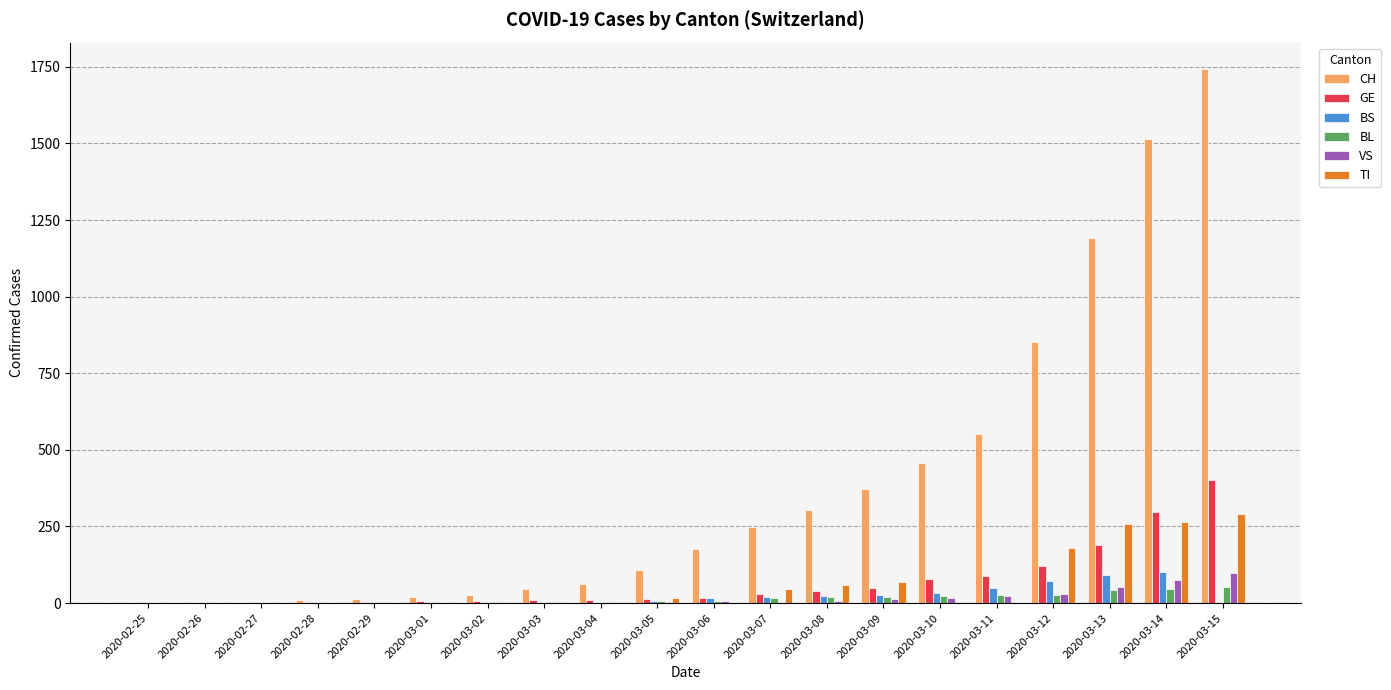

At which category is the sum across all series the highest?

2020-03-15